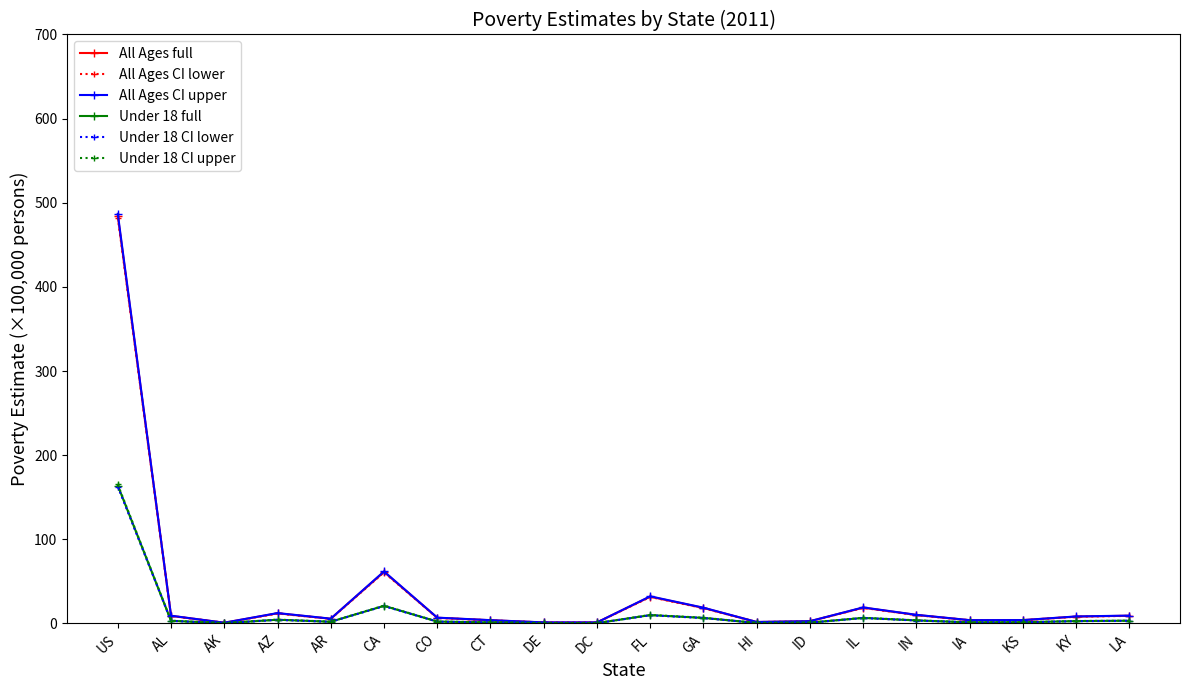

What is the greatest value displayed?

486.9